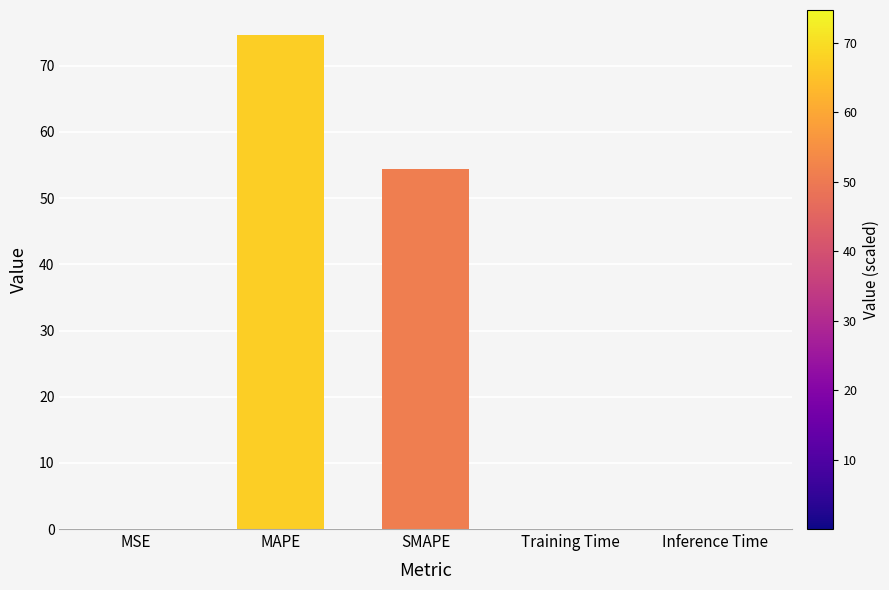

What is the sum of all values?

129.1